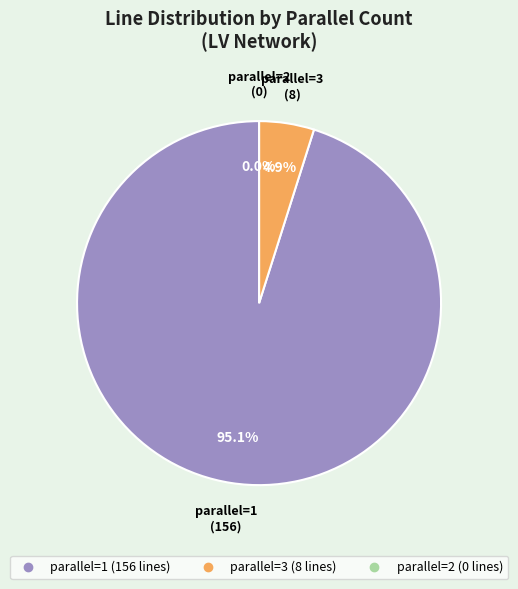

How many slices are in this pie chart?

3